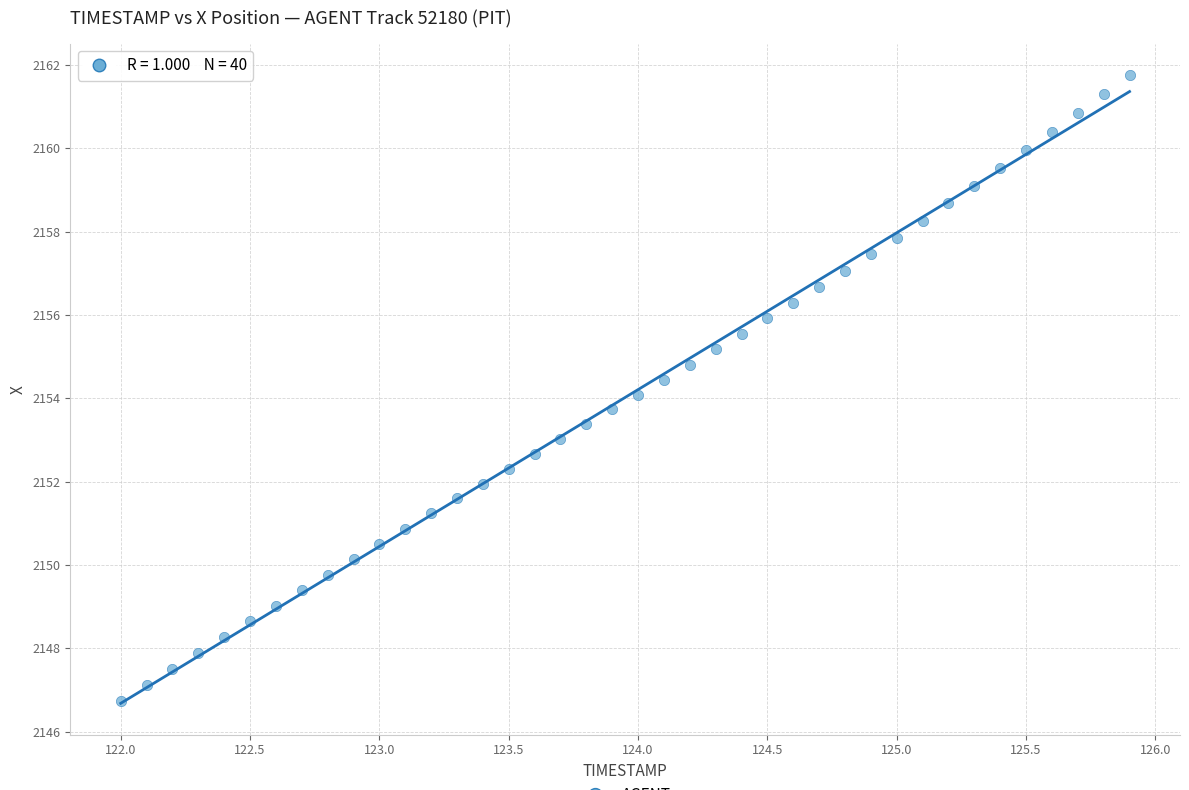

What is the range of X values (max minus min)?

3.9